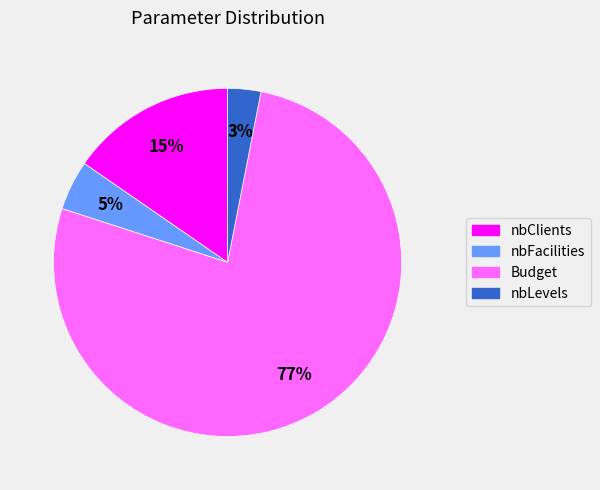

Do Budget and nbClients together represent more than half of the pie?

Yes